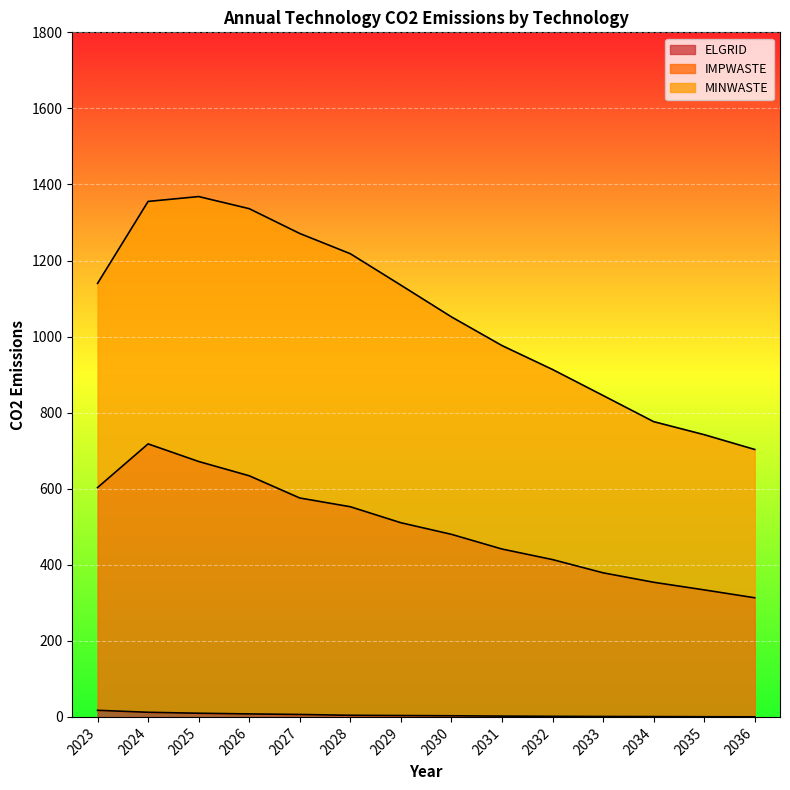

List the labels in order of ELGRID value, largest first.

2023, 2024, 2025, 2026, 2027, 2028, 2029, 2030, 2031, 2032, 2033, 2034, 2035, 2036